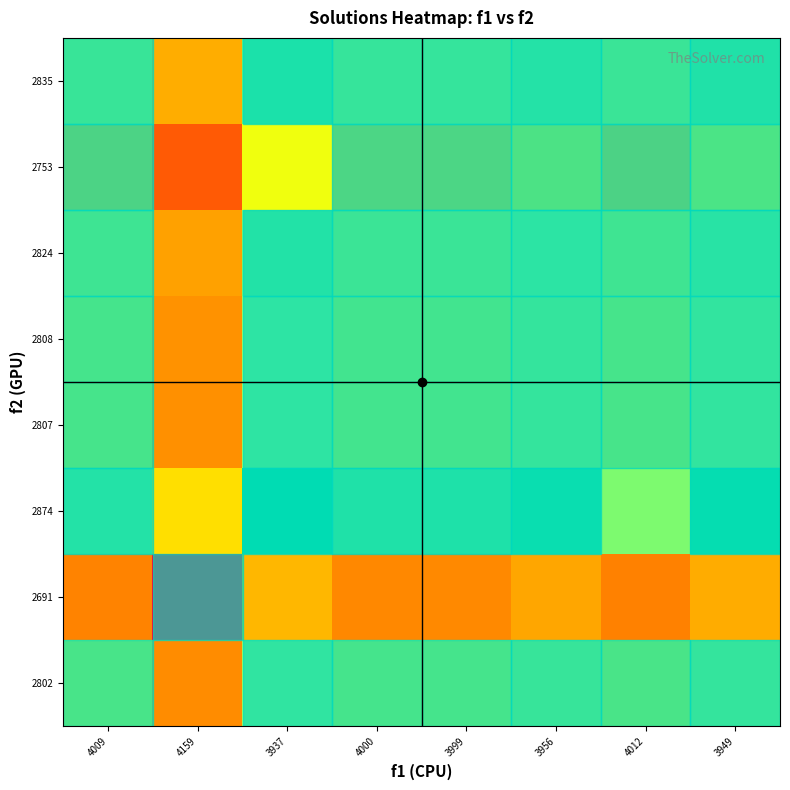

Rank the series by their maximum value, from lowest to highest.

2691, 2753, 2802, 2807, 2808, 2824, 2835, 2874